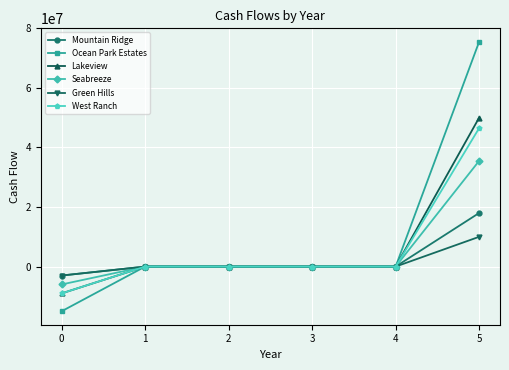

What is the minimum value for Green Hills?

-3000000